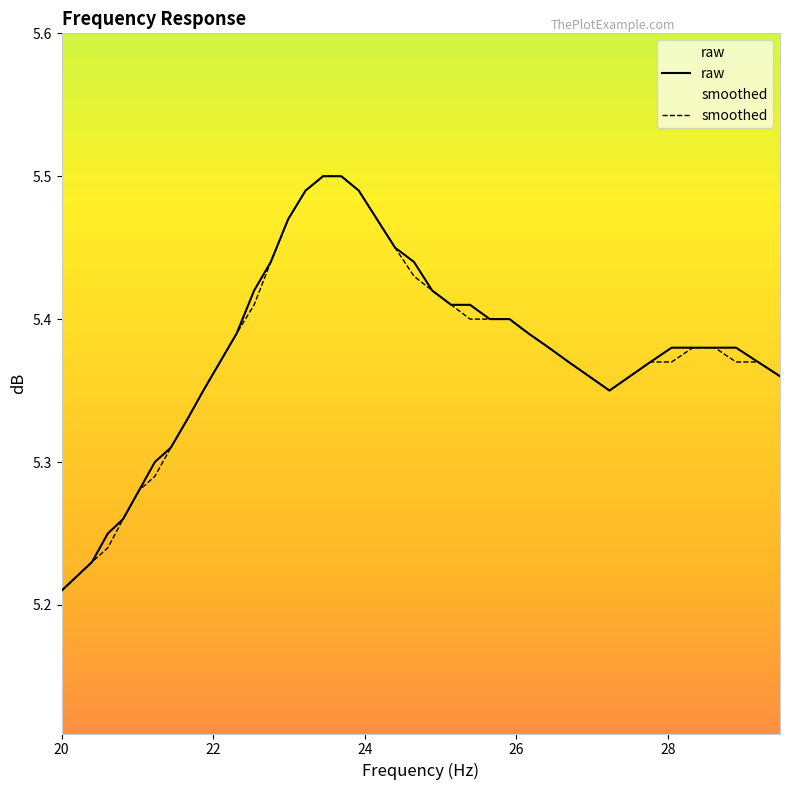

How many lines are shown in the chart?

2